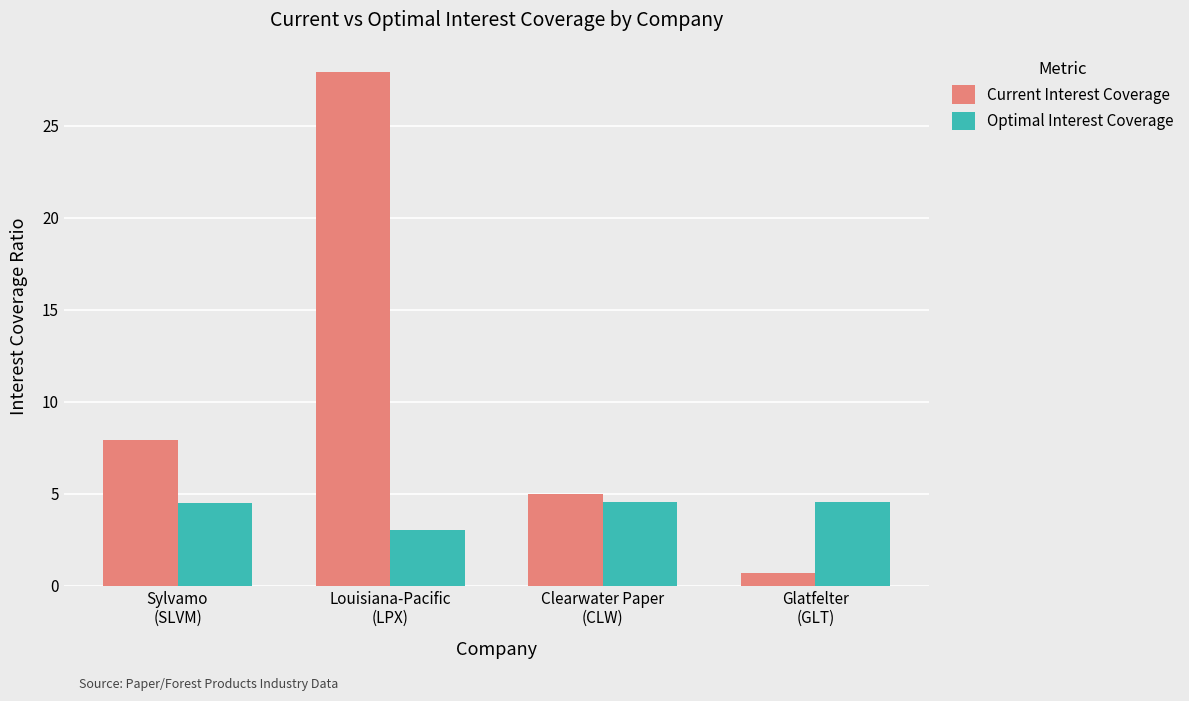

Which series has the largest total across all categories?

Current Interest Coverage